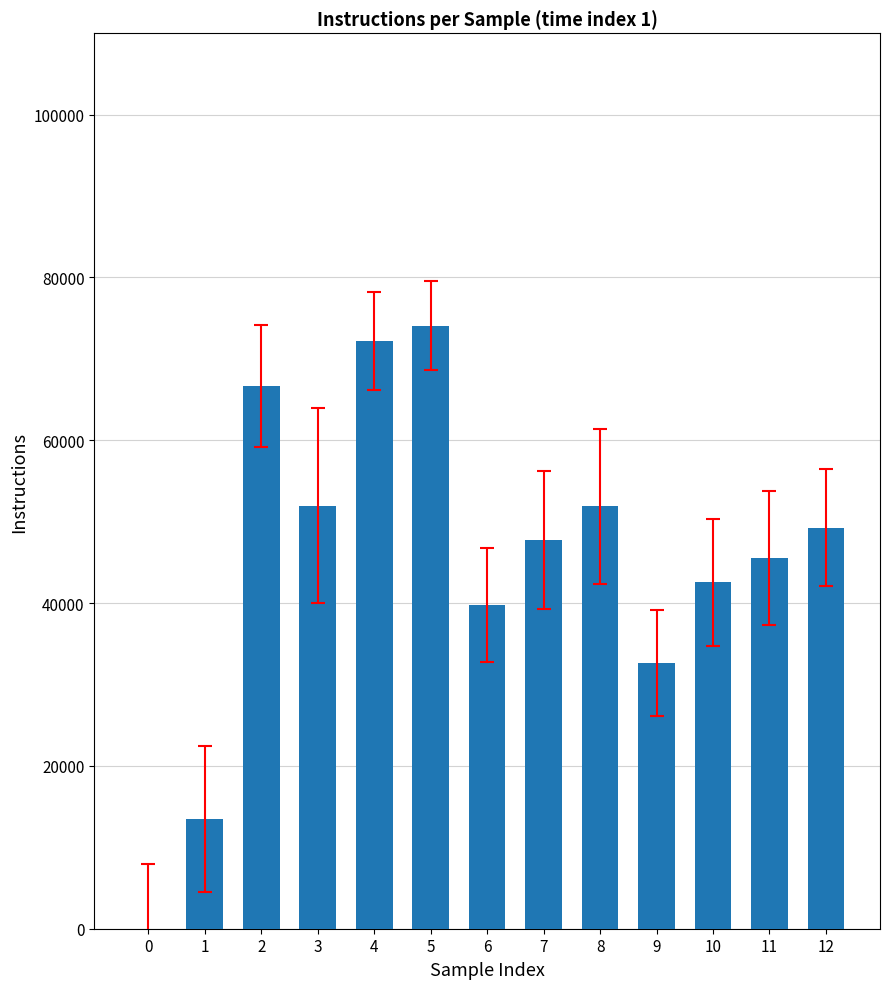

Is it true that the value at 7 is 47766?

True